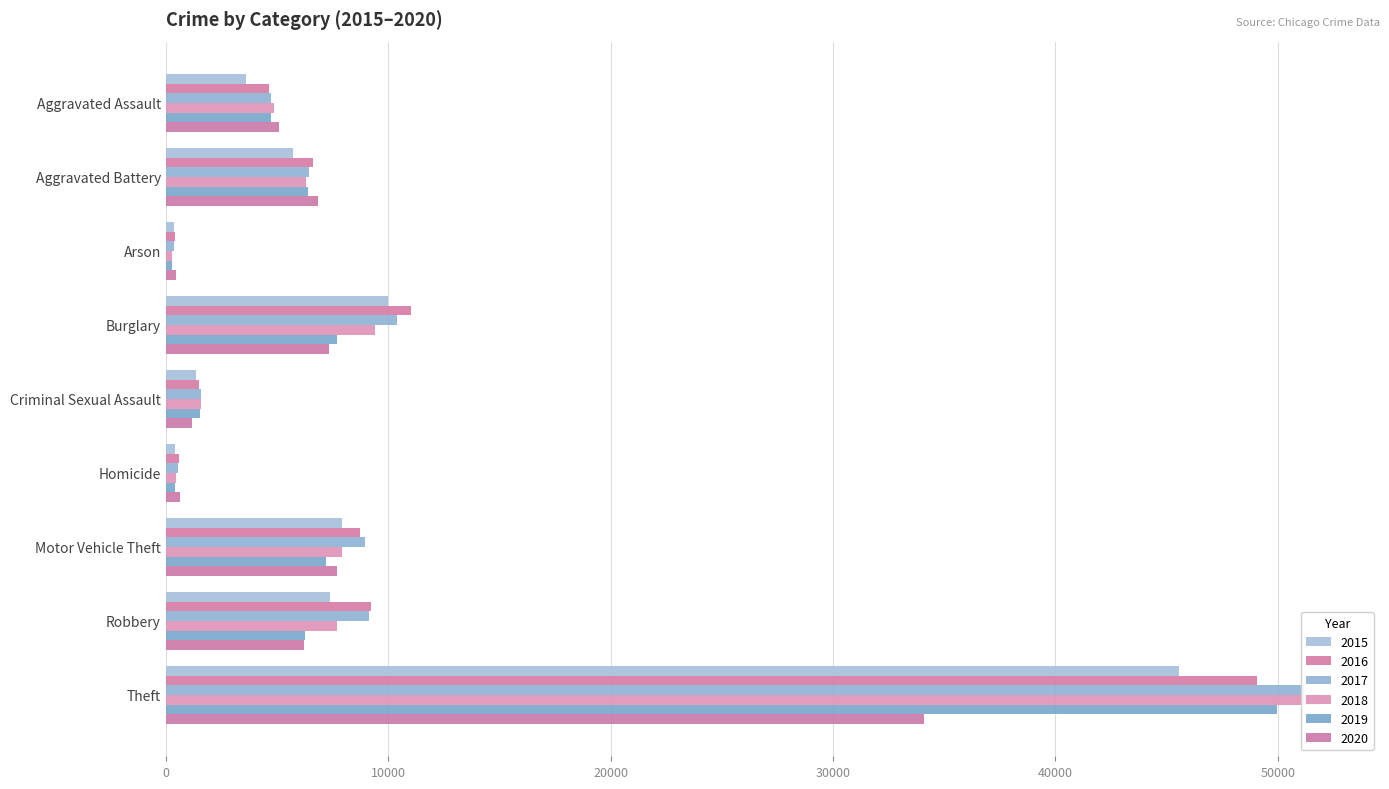

What is the minimum value shown in the chart?

293